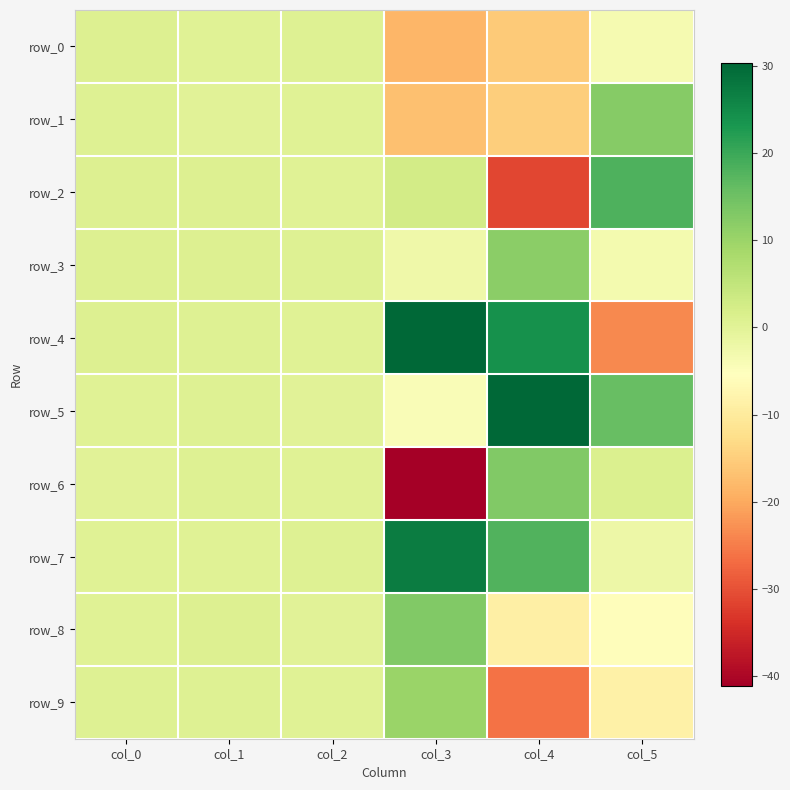

How many data points in row_6 are above 0?

5